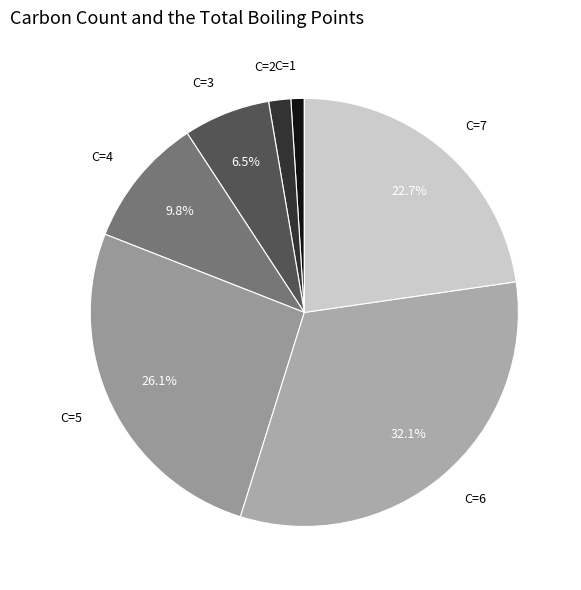

How many slices are in this pie chart?

7